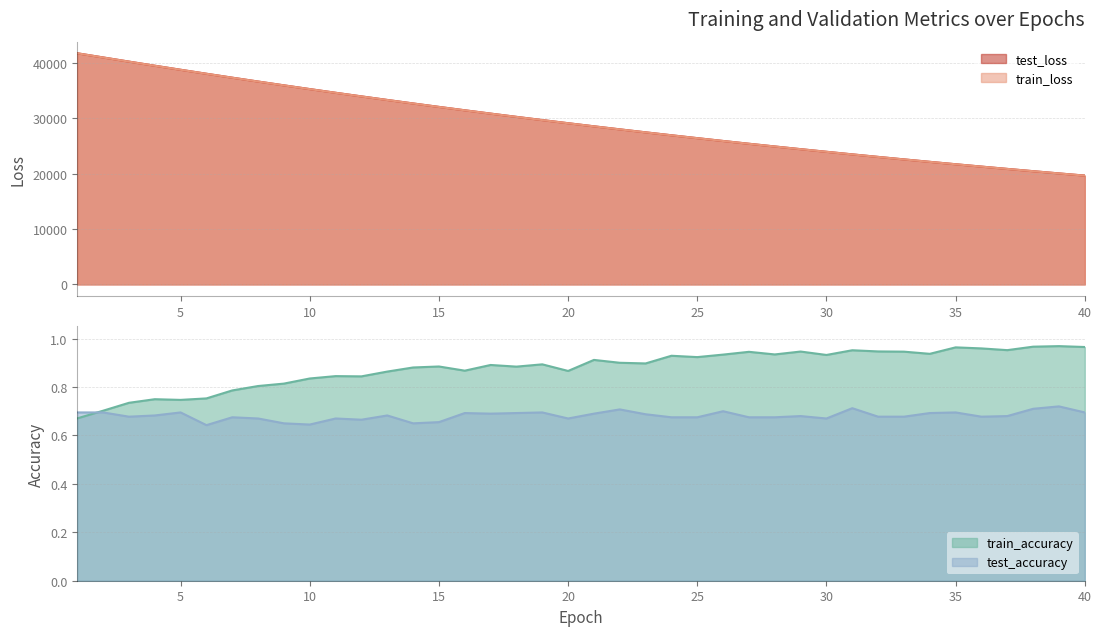

At which category is the sum across all series the highest?

1